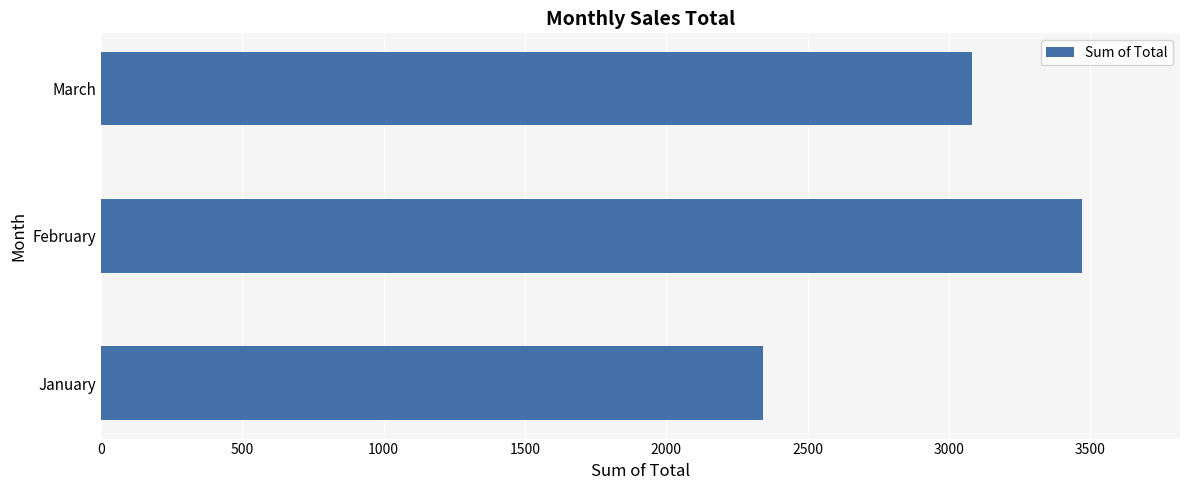

How many data points does each series have?

3